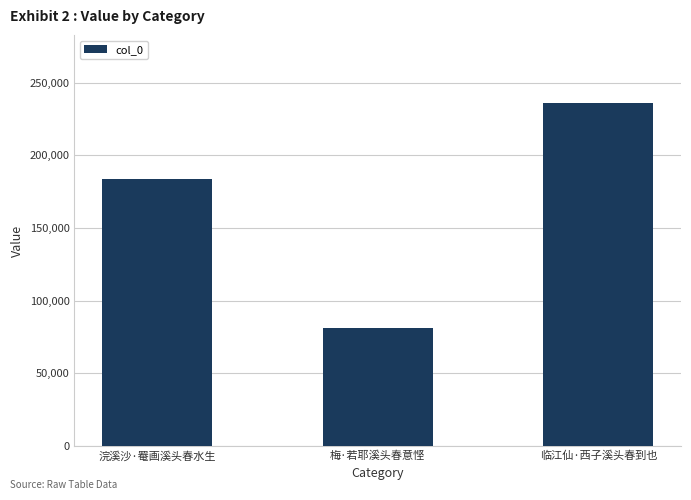

Which category has the lowest value across all series?

梅·若耶溪头春意悭